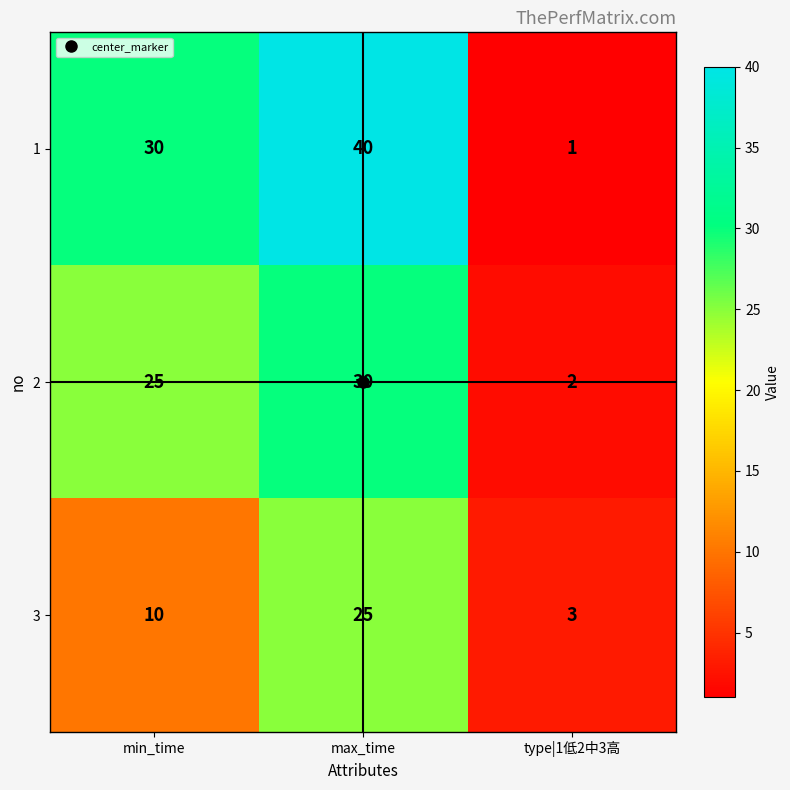

How many 2 values are between 2 and 30?

3